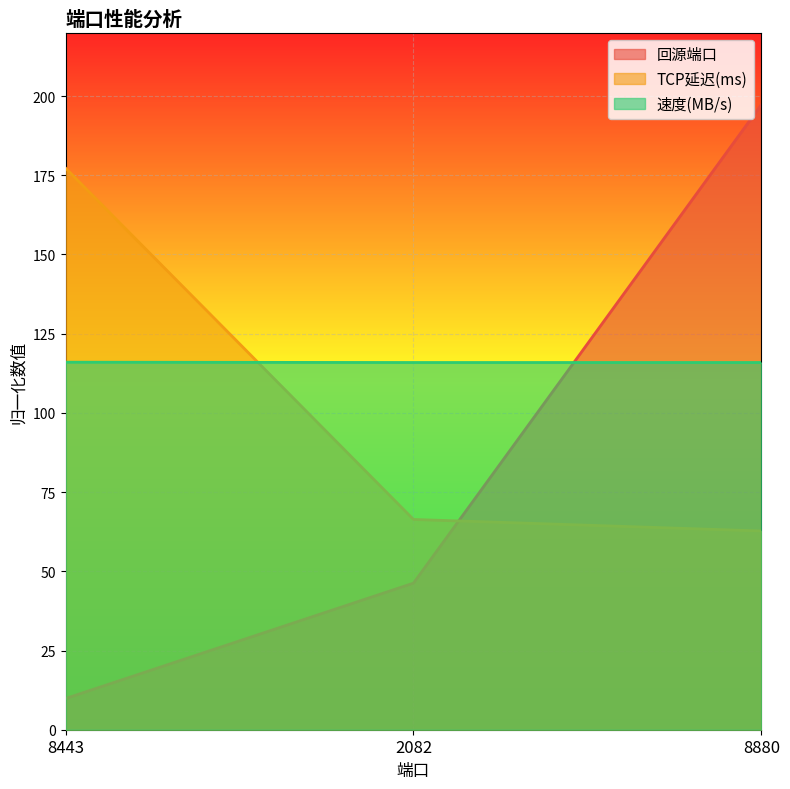

Reading right to left, extract all data points from this chart.

回源端口: 197.3	46.3	9.8
TCP延迟(ms): 62.7	66.4	177.3
速度(MB/s): 115.9	115.9	116.0